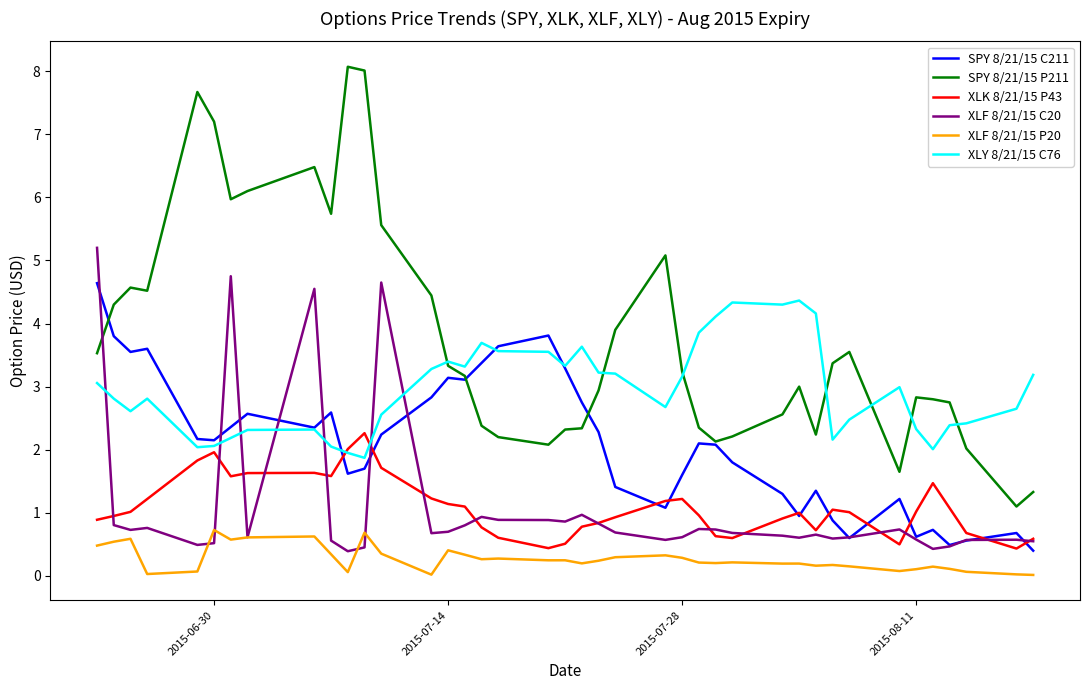

Is this an area chart (filled region under the line)?

No